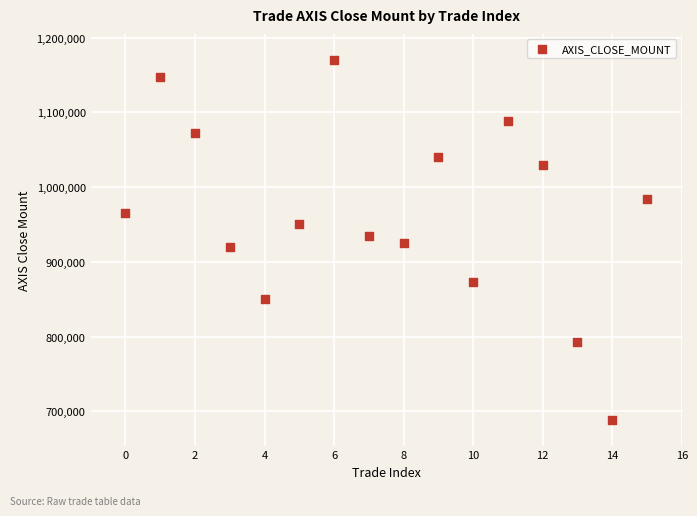

What is the range of Y values (max minus min)?

481500